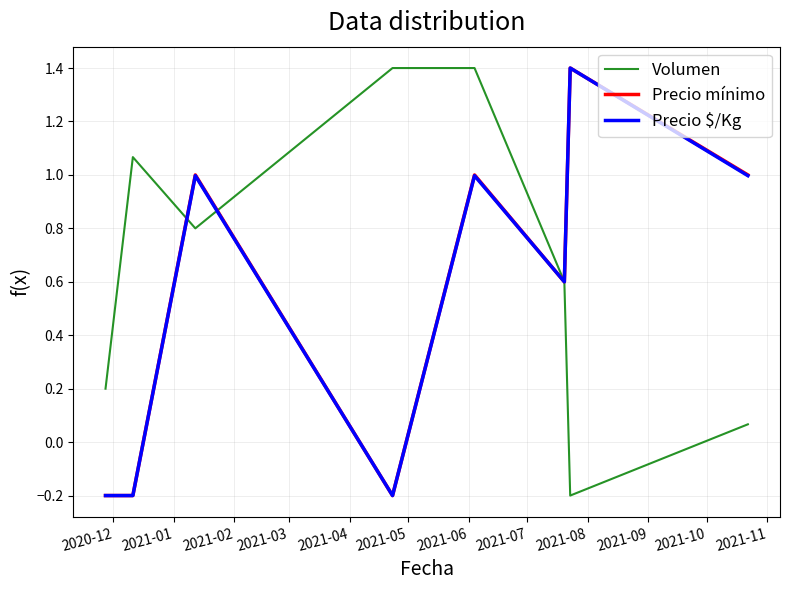

What is the greatest value displayed?

1.4